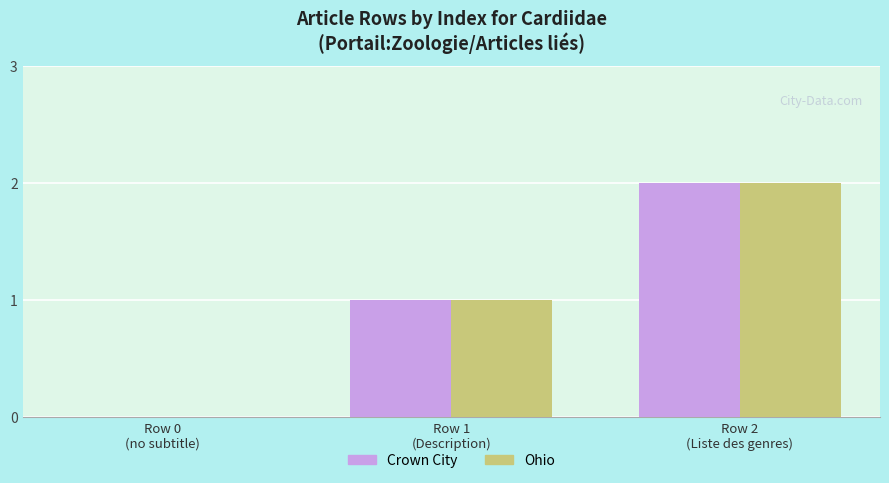

Reading left to right, what are all the values shown in this chart?

Crown City: Row 0
(no subtitle)=0	Row 1
(Description)=1	Row 2
(Liste des genres)=2
Ohio: Row 0
(no subtitle)=0	Row 1
(Description)=1	Row 2
(Liste des genres)=2